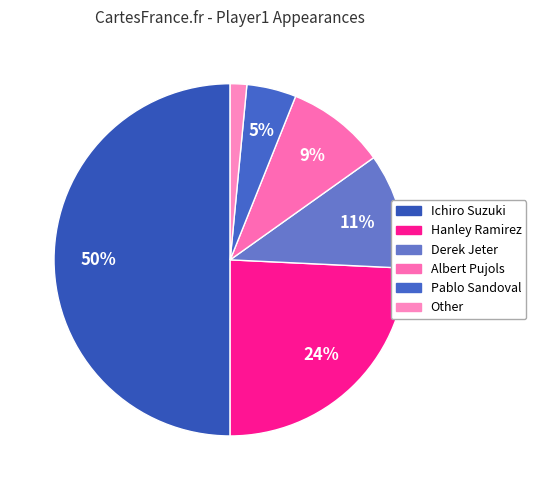

To the nearest percent, what is the average slice percentage?

17%